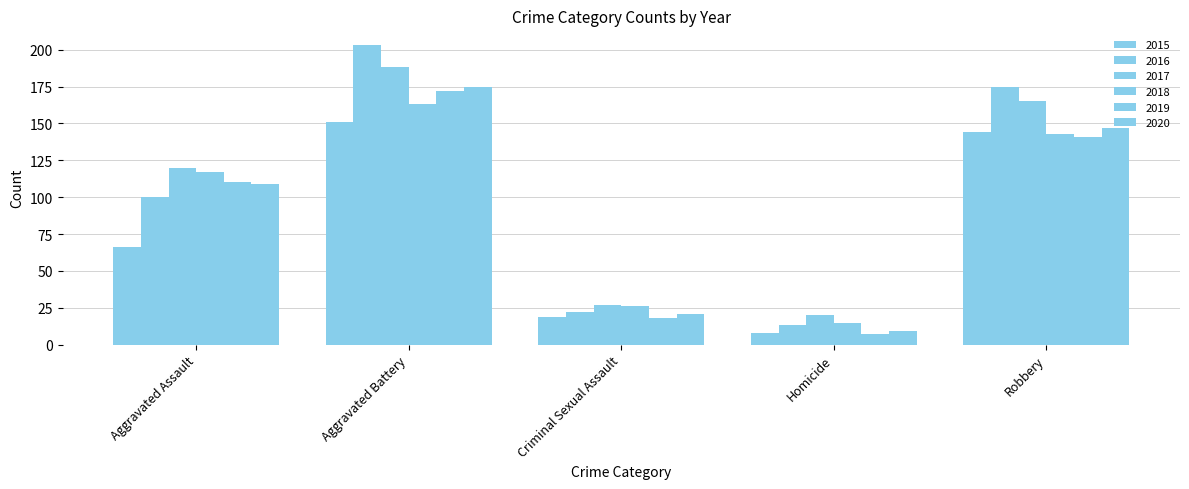

How many data points does each series have?

5